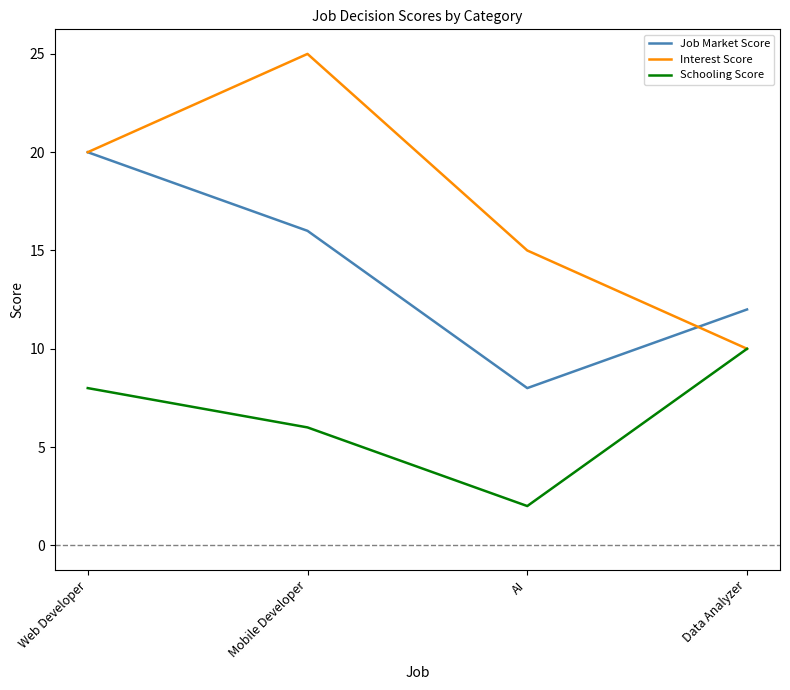

Count the Job Market Score values in the range 12 to 20.

3